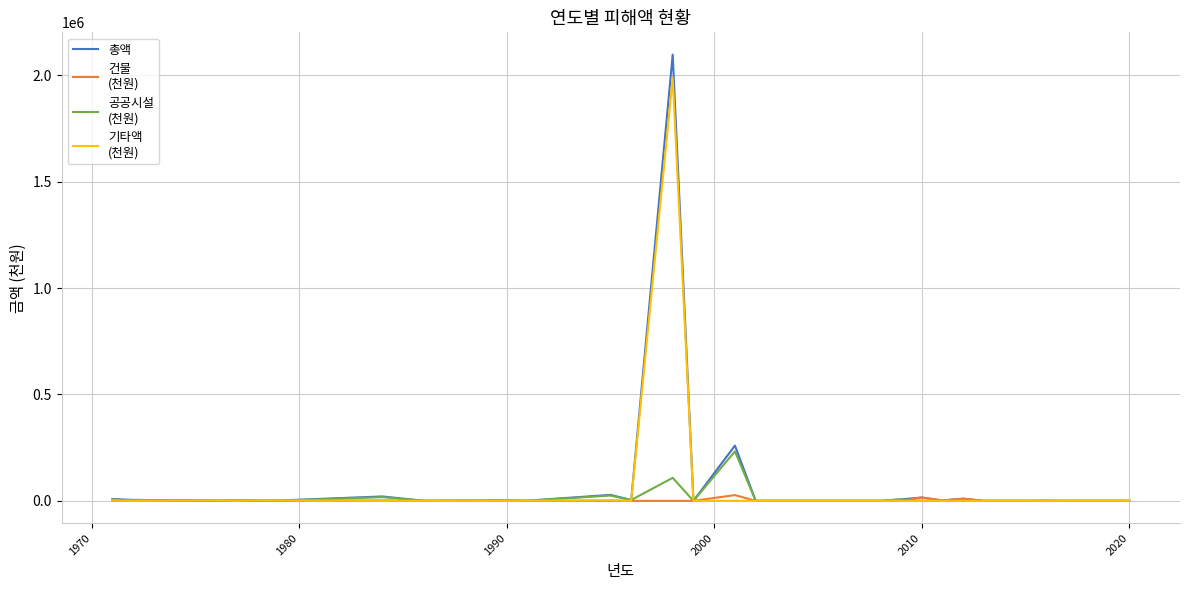

What is the maximum value shown in the chart?

2097819